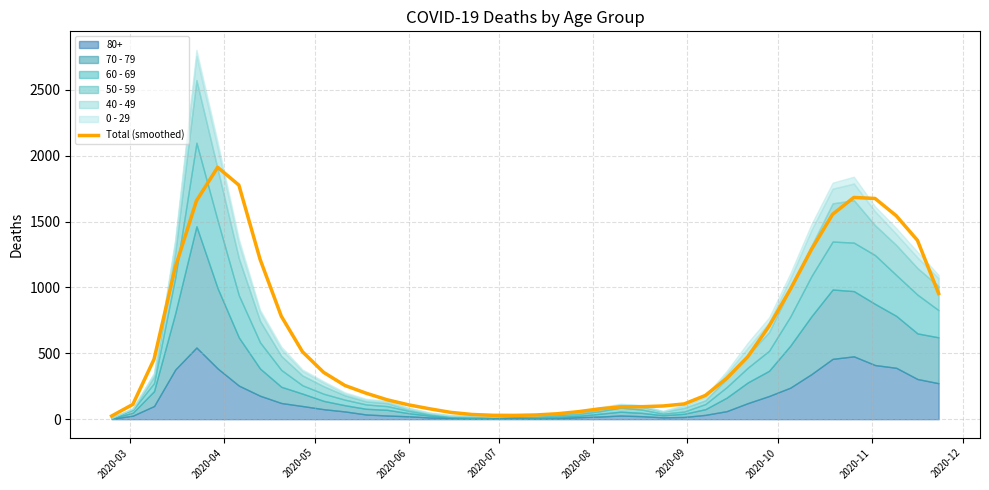

What is the value of the 20th point from the left?

29.0